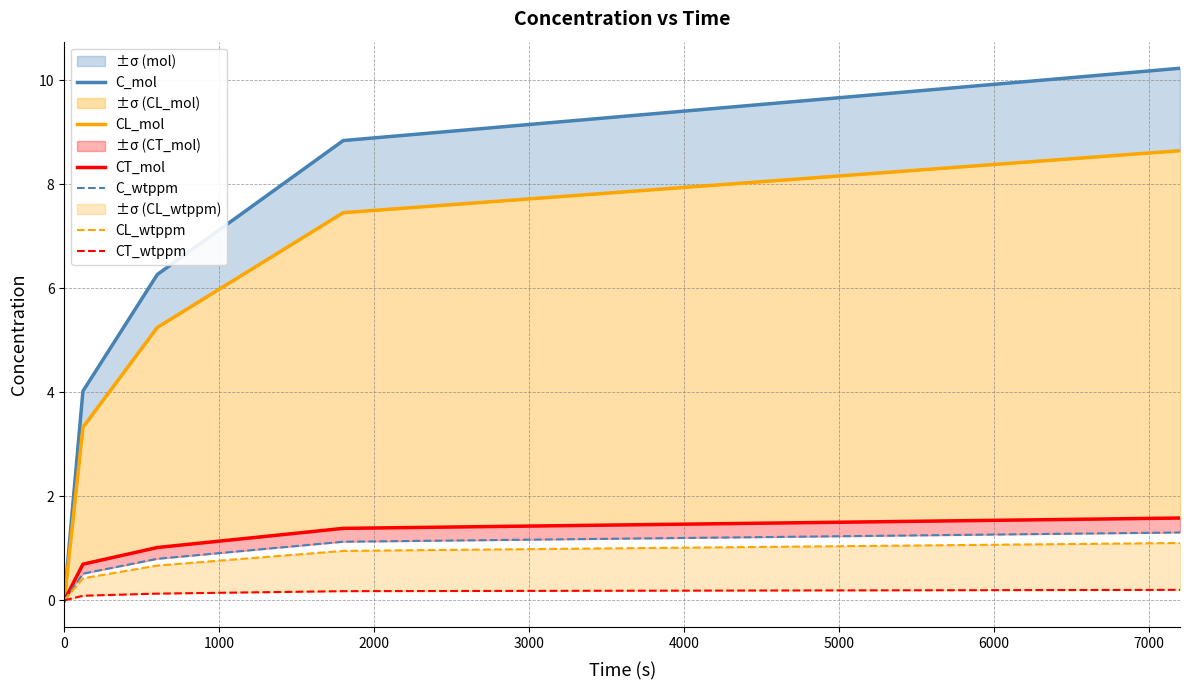

How many values in the C_wtppm series exceed 0?

4